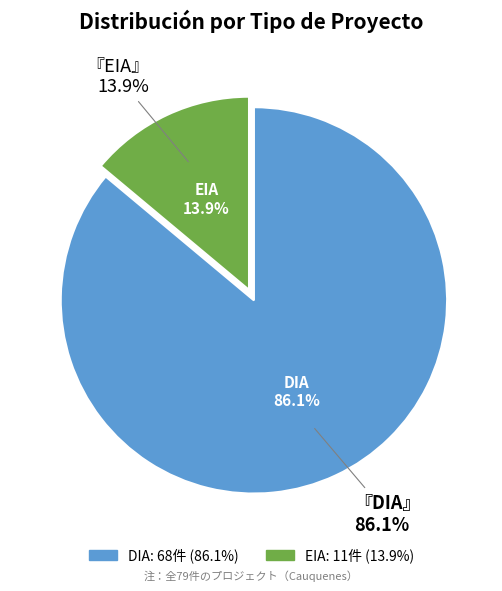

Combined, do DIA and EIA account for over 50%?

Yes